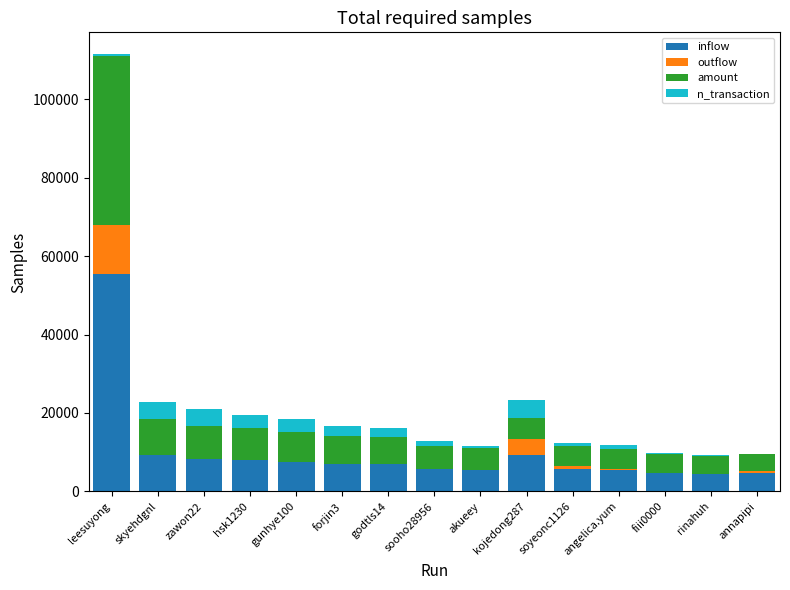

Which category has the highest value in the inflow series?

leesuyong